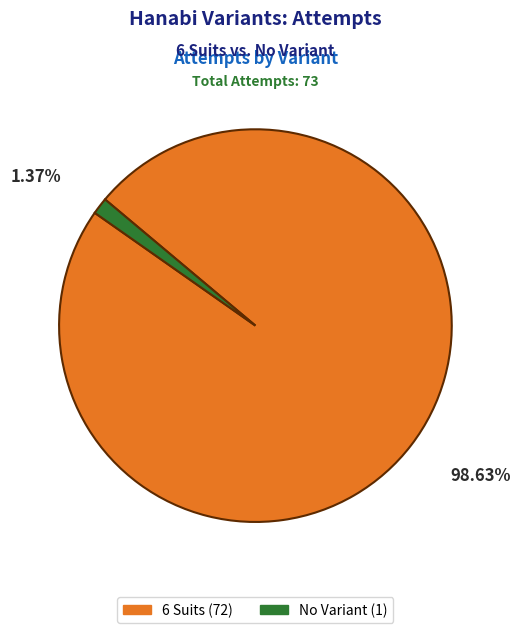

Count the number of slices in the pie.

2